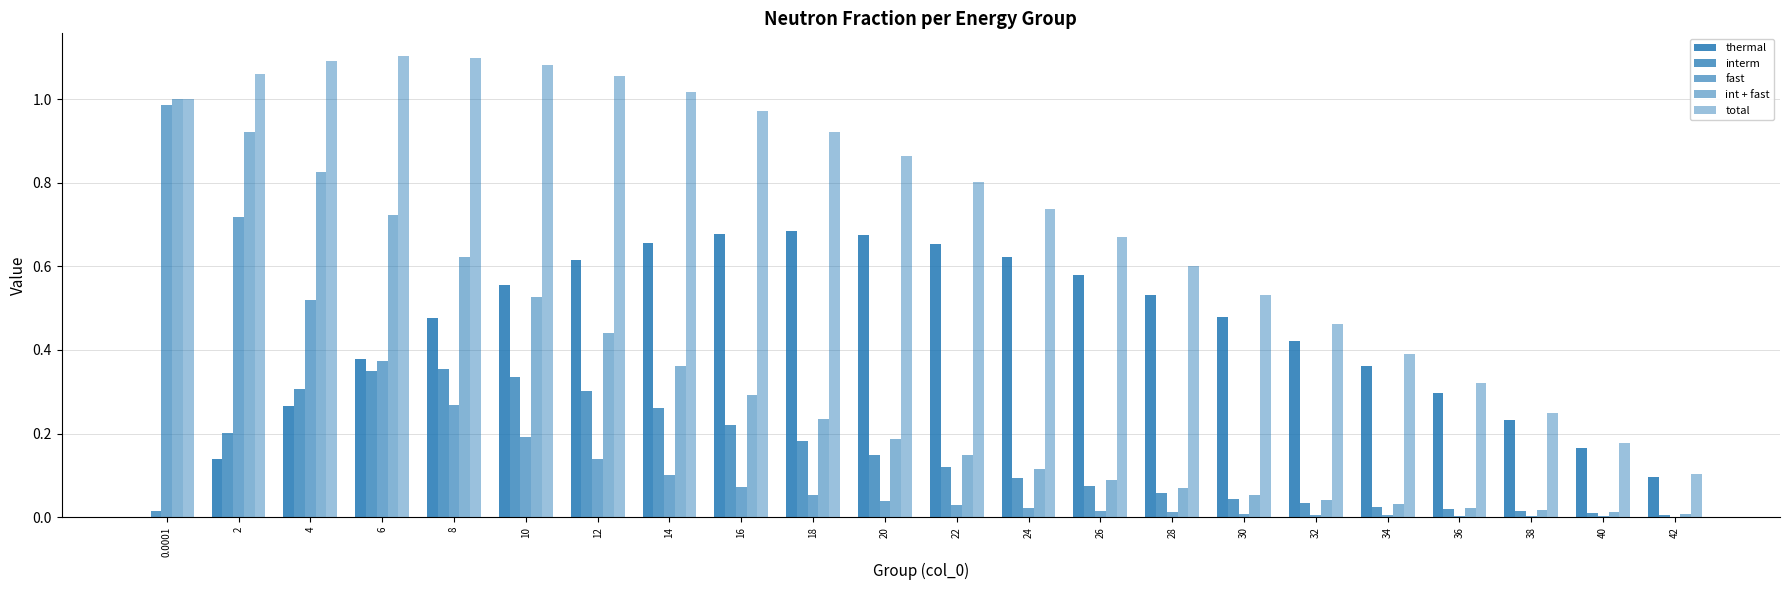

Reading left to right, extract all data points from this chart.

thermal: 0.0001=0.0	2=0.1	4=0.3	6=0.4	8=0.5	10=0.6	12=0.6	14=0.7	16=0.7	18=0.7	20=0.7	22=0.7	24=0.6	26=0.6	28=0.5	30=0.5	32=0.4	34=0.4	36=0.3	38=0.2	40=0.2	42=0.1
interm: 0.0001=0.0	2=0.2	4=0.3	6=0.4	8=0.4	10=0.3	12=0.3	14=0.3	16=0.2	18=0.2	20=0.1	22=0.1	24=0.1	26=0.1	28=0.1	30=0.0	32=0.0	34=0.0	36=0.0	38=0.0	40=0.0	42=0.0
fast: 0.0001=1.0	2=0.7	4=0.5	6=0.4	8=0.3	10=0.2	12=0.1	14=0.1	16=0.1	18=0.1	20=0.0	22=0.0	24=0.0	26=0.0	28=0.0	30=0.0	32=0.0	34=0.0	36=0.0	38=0.0	40=0.0	42=0.0
int + fast: 0.0001=1.0	2=0.9	4=0.8	6=0.7	8=0.6	10=0.5	12=0.4	14=0.4	16=0.3	18=0.2	20=0.2	22=0.1	24=0.1	26=0.1	28=0.1	30=0.1	32=0.0	34=0.0	36=0.0	38=0.0	40=0.0	42=0.0
total: 0.0001=1.0	2=1.1	4=1.1	6=1.1	8=1.1	10=1.1	12=1.1	14=1.0	16=1.0	18=0.9	20=0.9	22=0.8	24=0.7	26=0.7	28=0.6	30=0.5	32=0.5	34=0.4	36=0.3	38=0.2	40=0.2	42=0.1